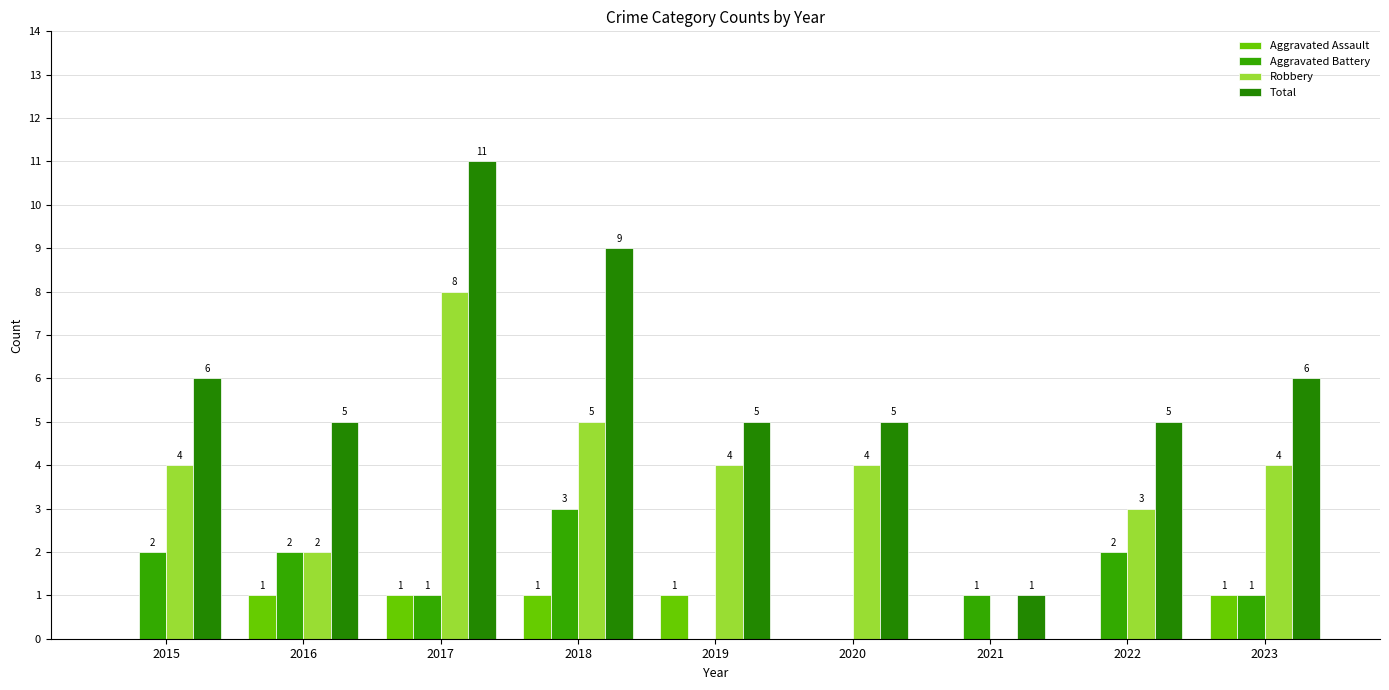

What is the difference between the highest and lowest values at 2023?

5